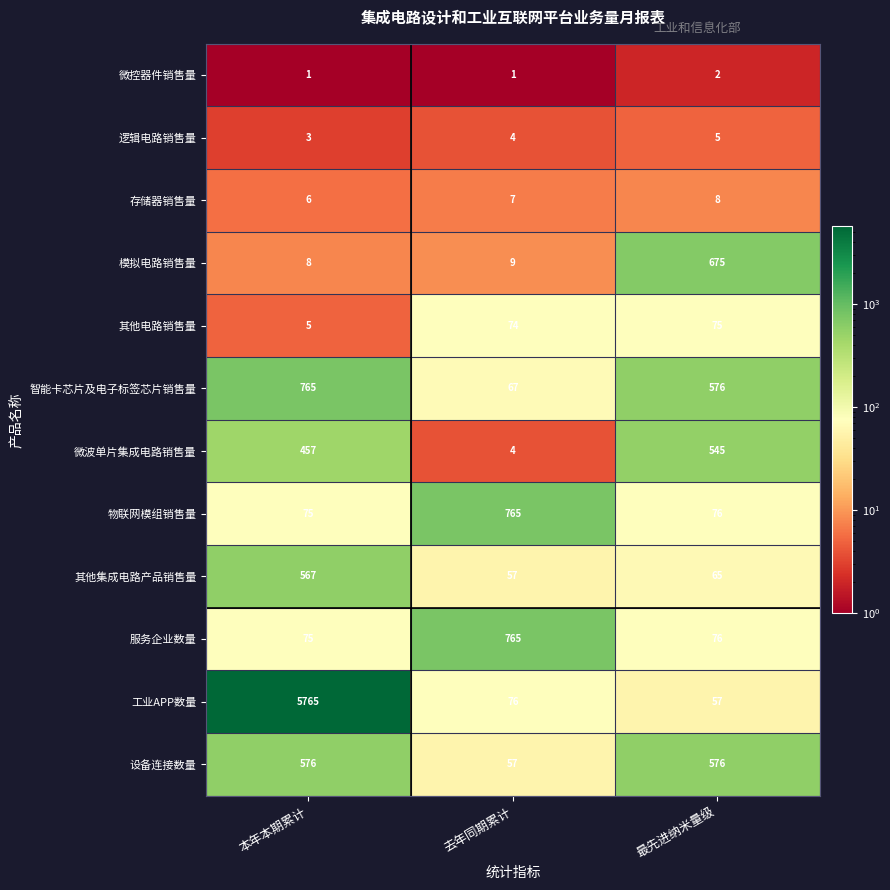

How many distinct data groups are displayed?

12